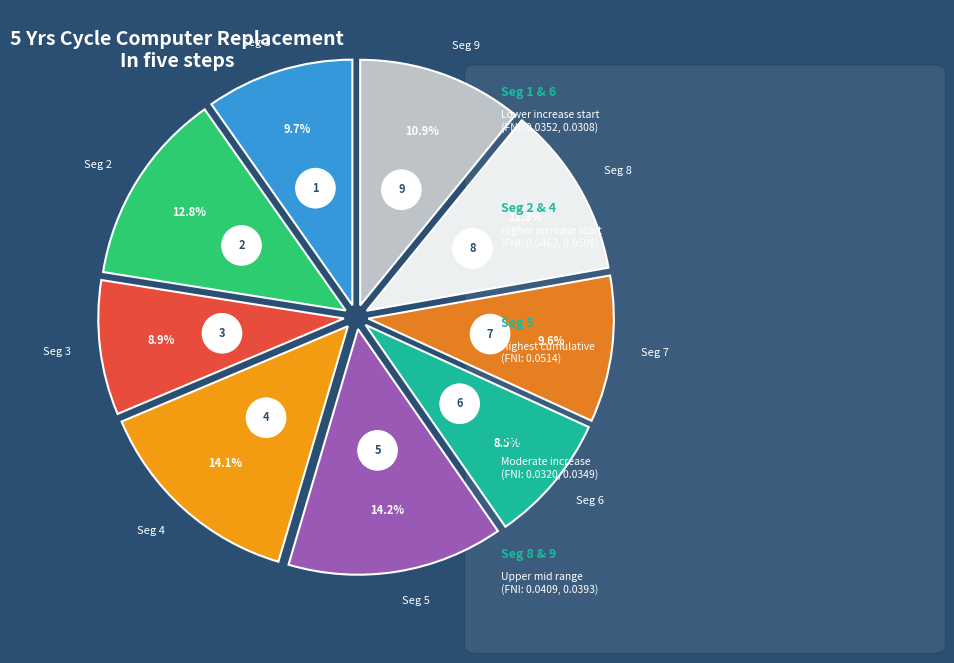

Rank the categories by value from lowest to highest.

signal segment 6, signal segment 3, signal segment 7, signal segment 1, signal segment 9, signal segment 8, signal segment 2, signal segment 4, signal segment 5